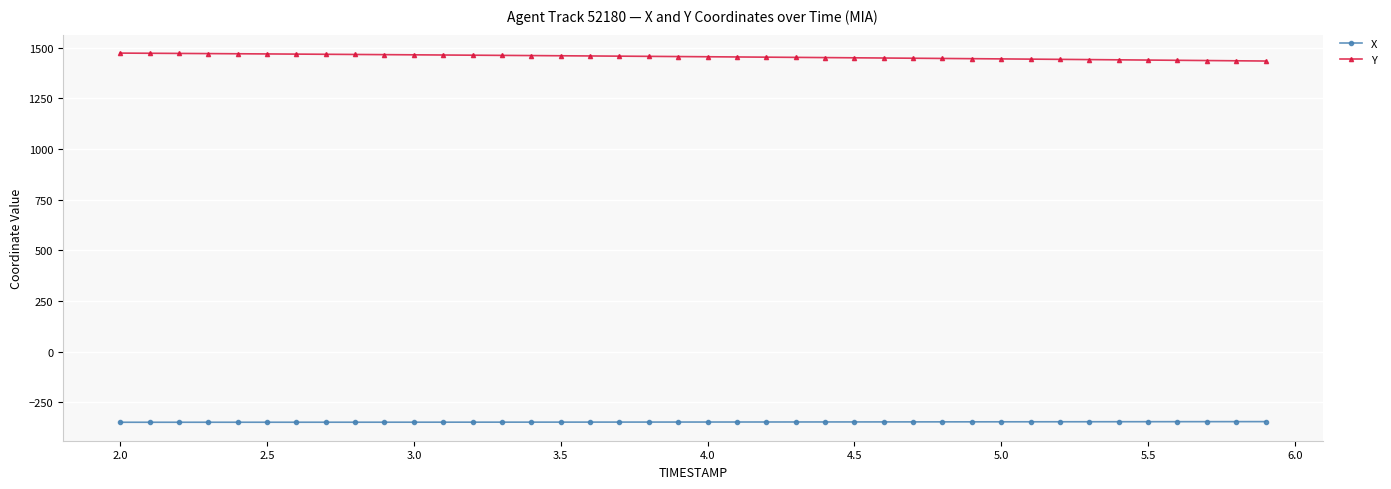

What is the sum of all X values?

-13917.0